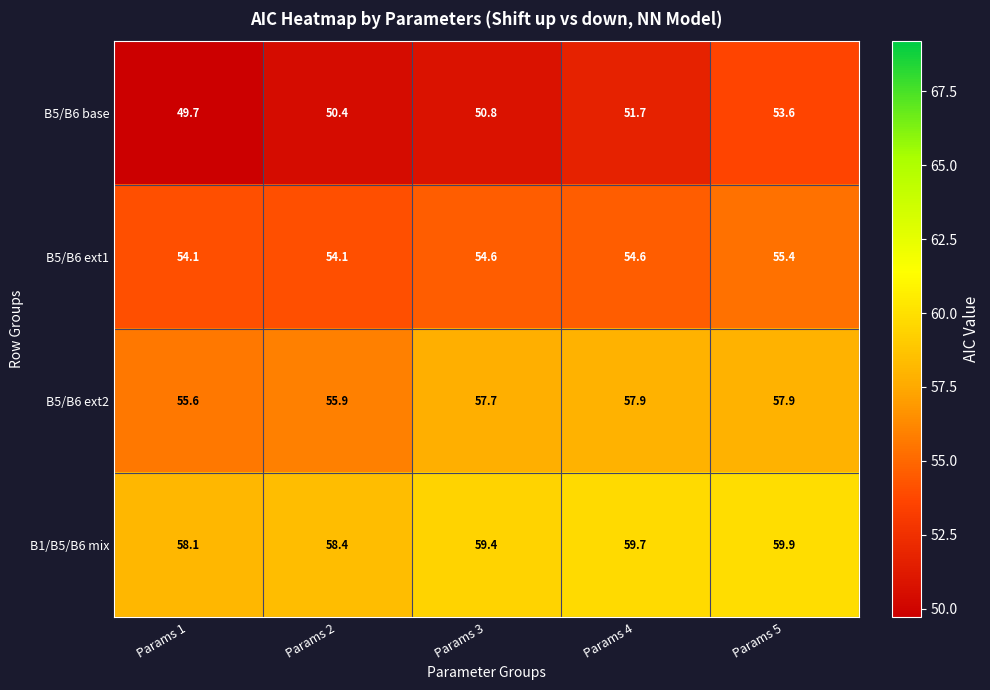

What is the average value of the B1/B5/B6 mix series?

59.1